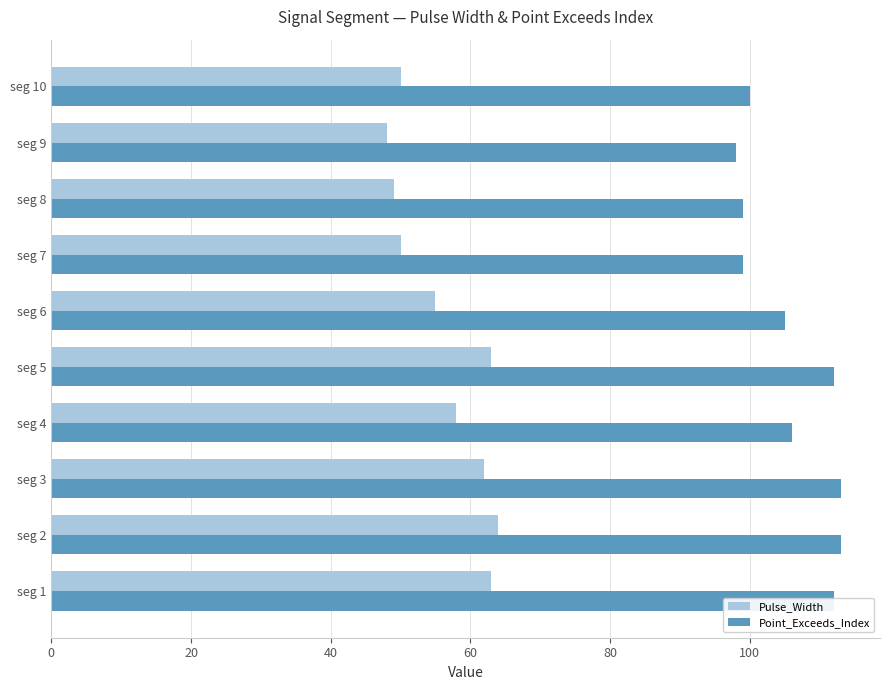

List the series in order of their peak value, highest first.

Point_Exceeds_Index, Pulse_Width